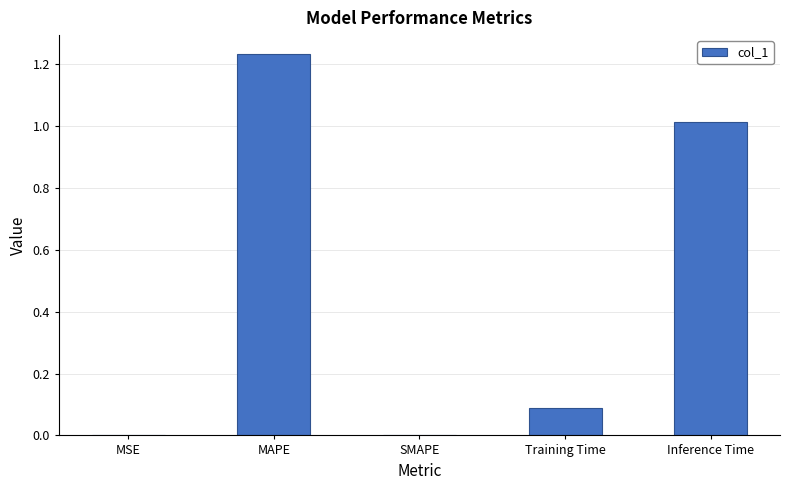

Does the chart contain stacked bars?

No